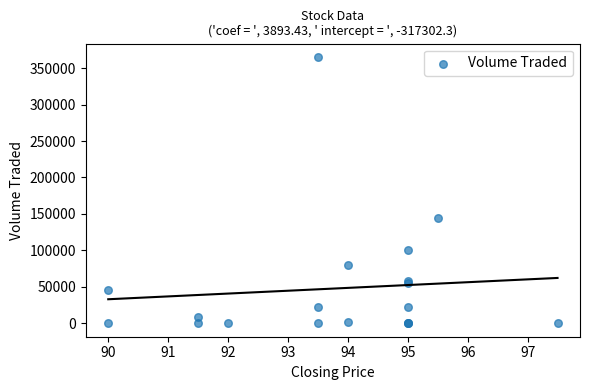

What Y value in the scatter plot is closest to 182600?

144600